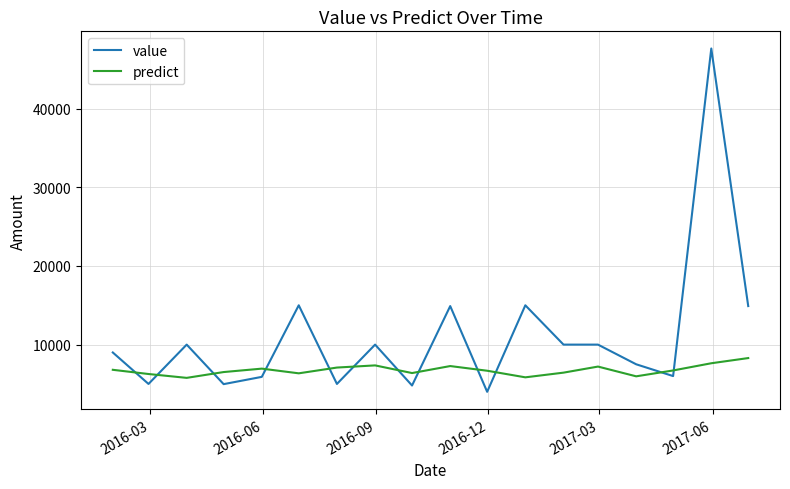

What is the difference between the maximum and minimum values in the predict series?

2517.5